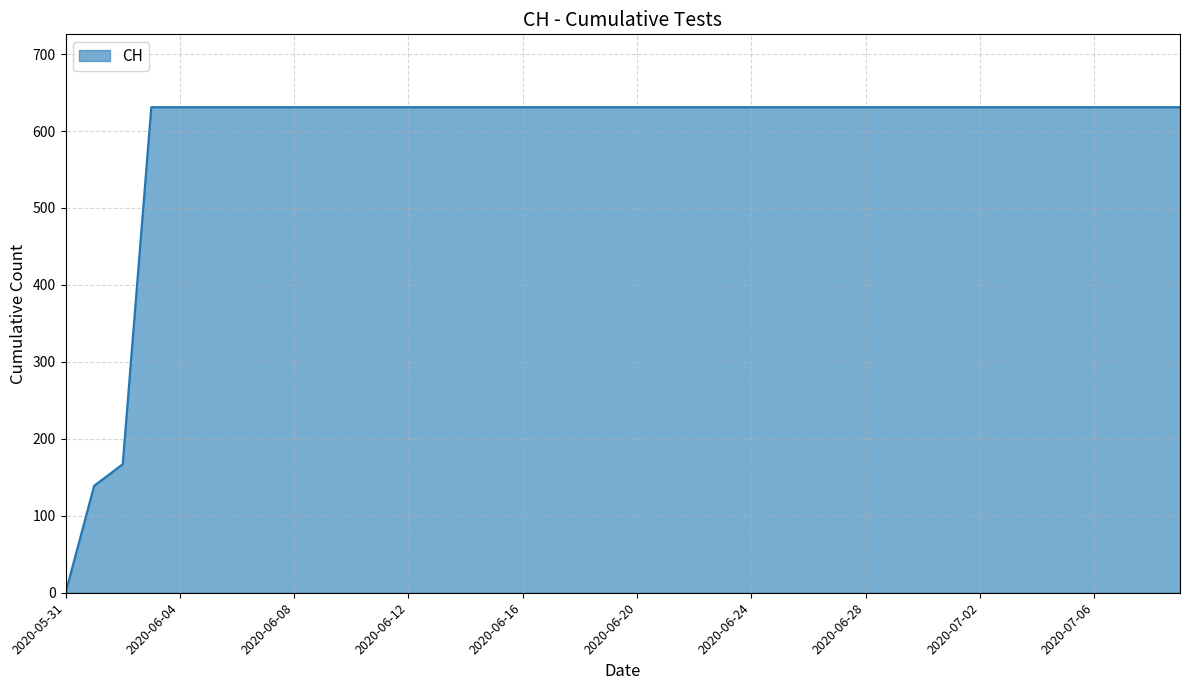

What is the maximum value shown in the chart?

631